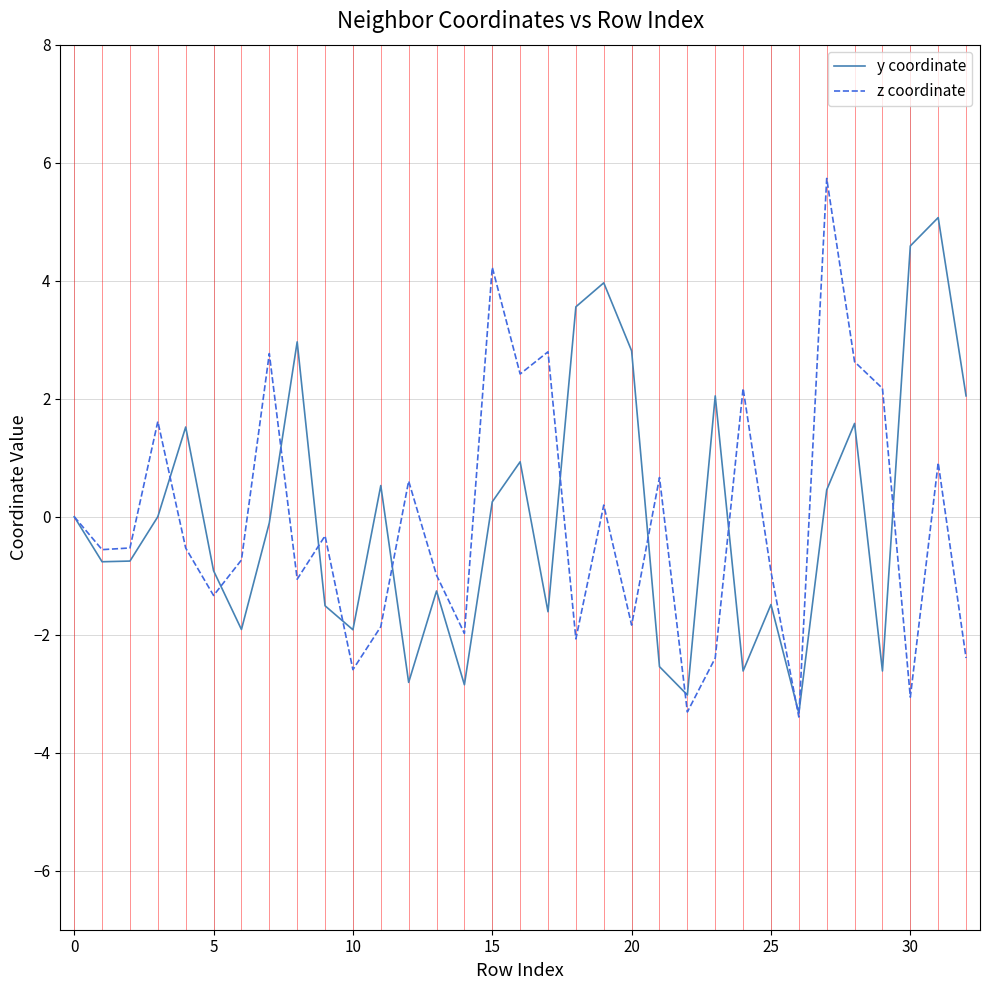

Does the chart have visible grid lines?

Yes